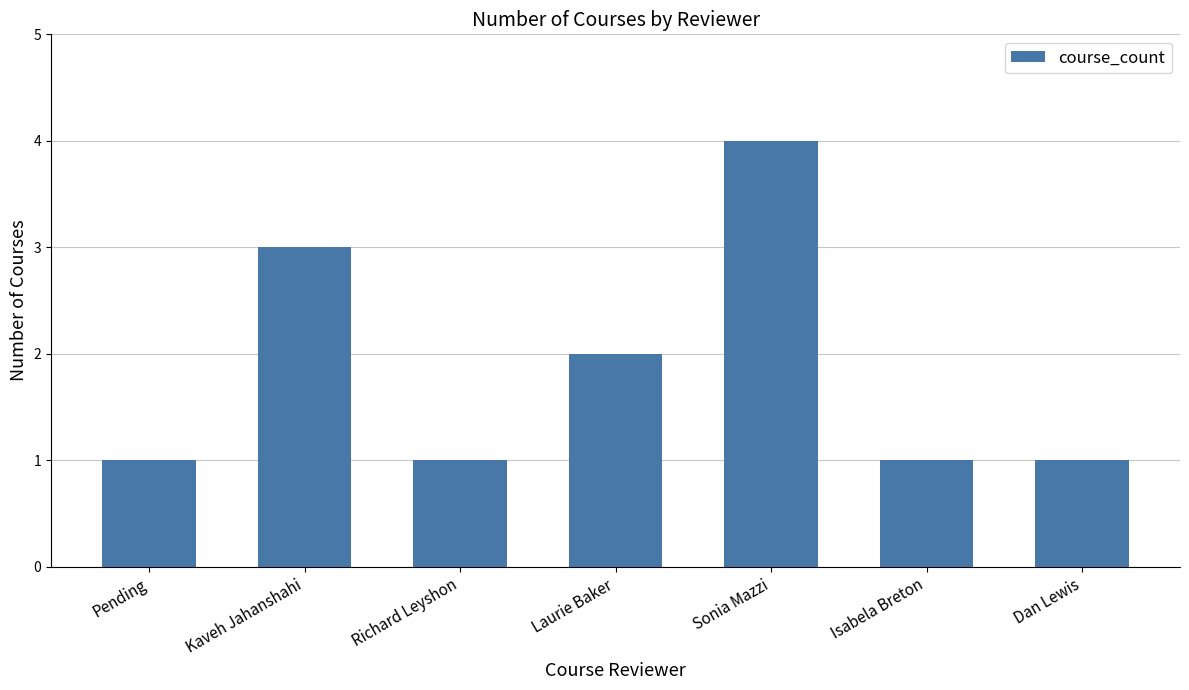

Reading right to left, transcribe all the data shown in this chart.

Dan Lewis=1	Isabela Breton=1	Sonia Mazzi=4	Laurie Baker=2	Richard Leyshon=1	Kaveh Jahanshahi=3	Pending=1